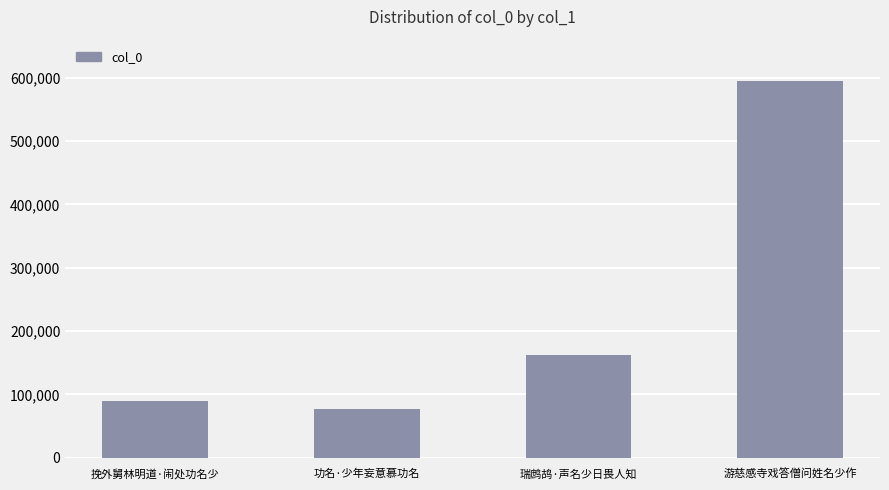

What is the change in value from 挽外舅林明道·闹处功名少 to 游慈感寺戏答僧问姓名少作?

+505934